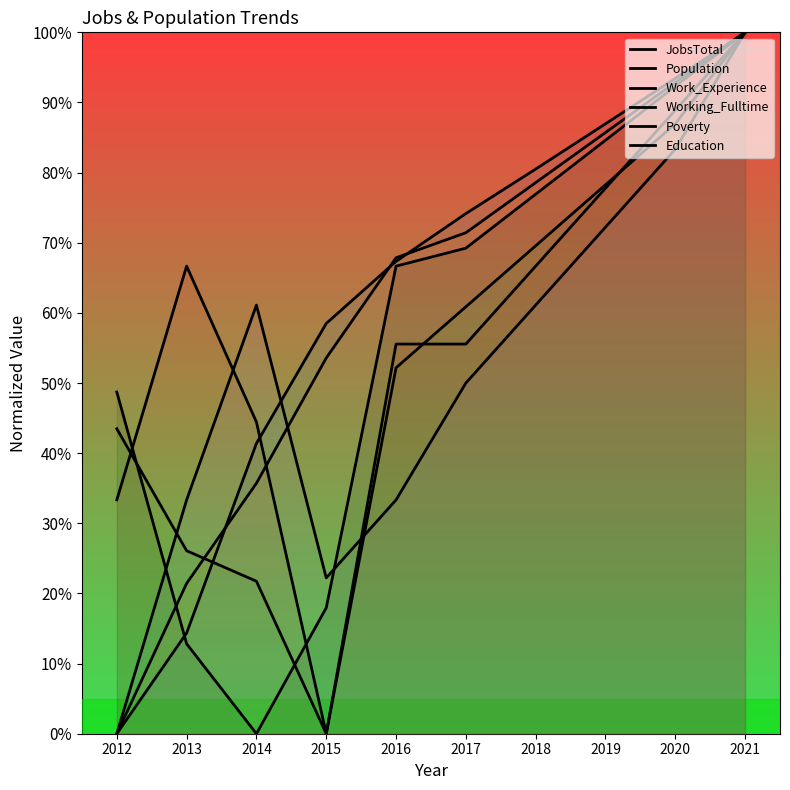

At which label does JobsTotal first exceed 69?

2017